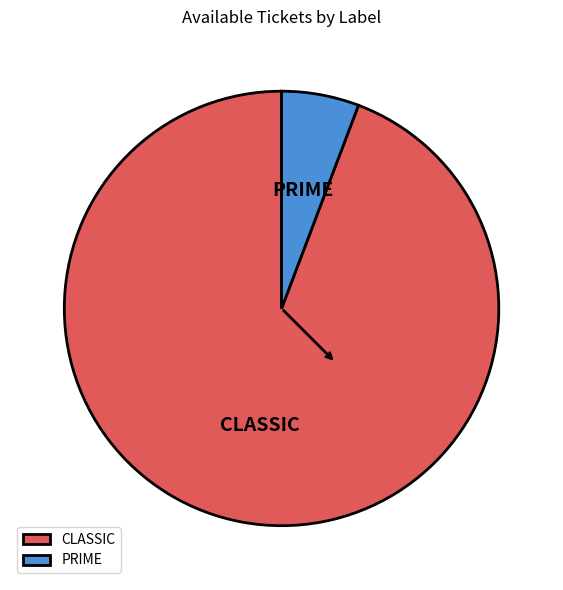

Rank the categories by value from highest to lowest.

CLASSIC, PRIME